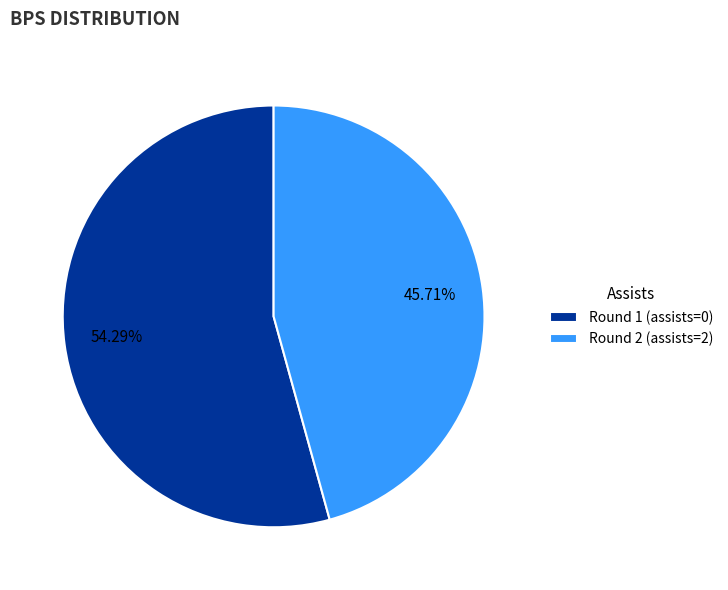

True or false: Round 2 (assists=2) accounts for 46% of the total.

True